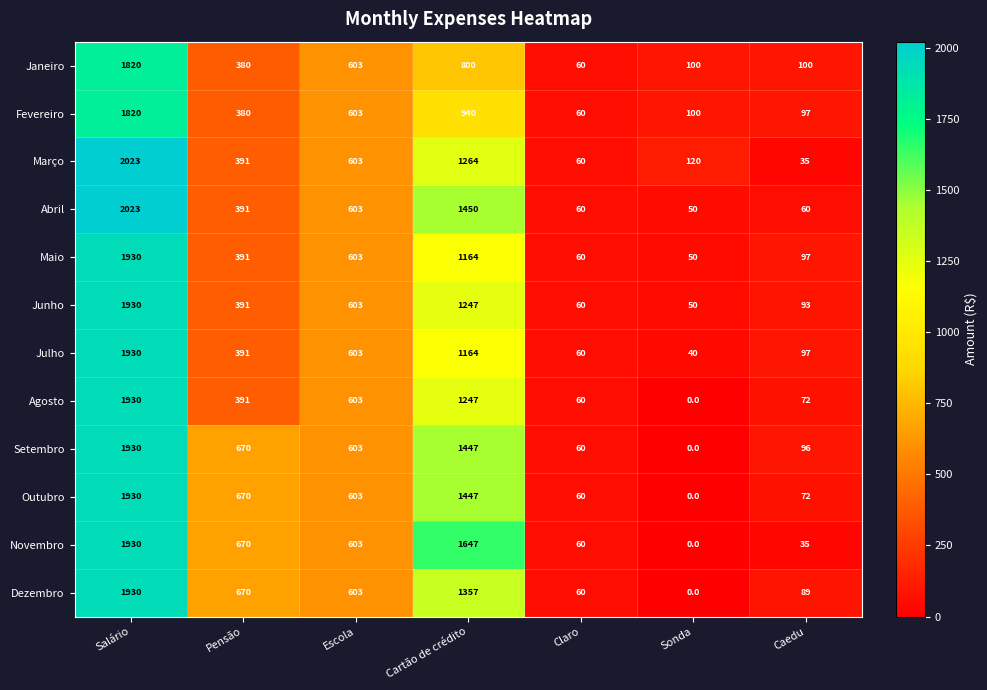

True or false: Maio has a value of 50 at Sonda.

True